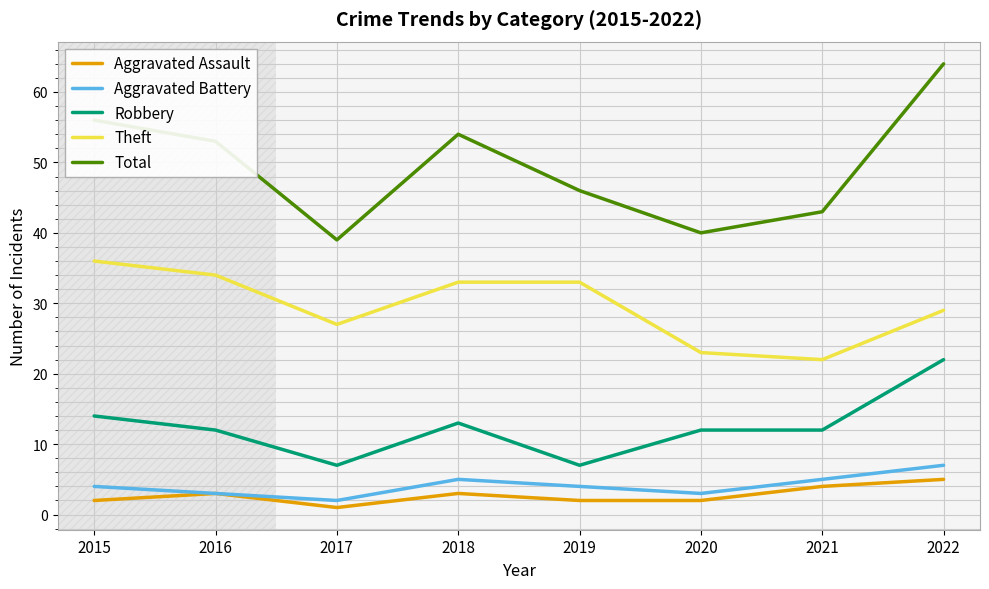

What is the total value across all series at 2015?

112